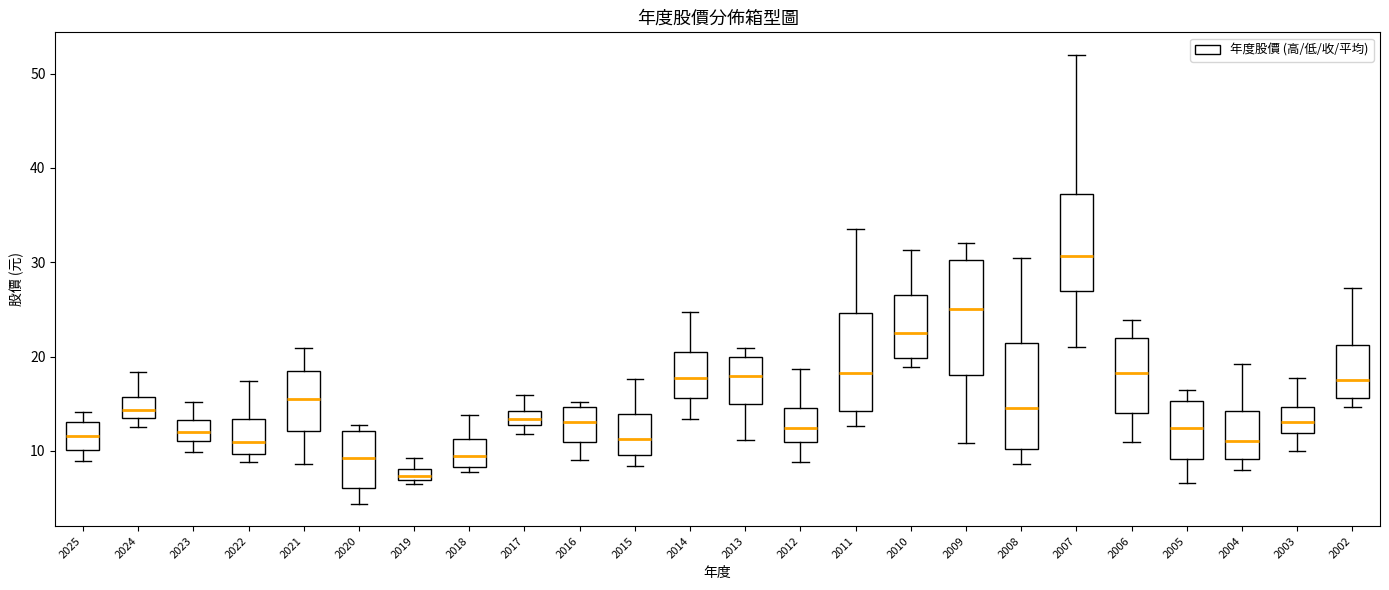

Which box's median line is the lowest?

2019